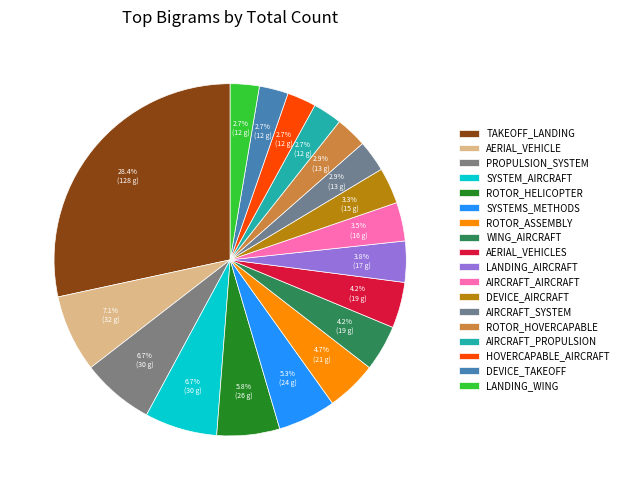

To the nearest percent, what is the difference between the largest and smallest slice percentages?

26%